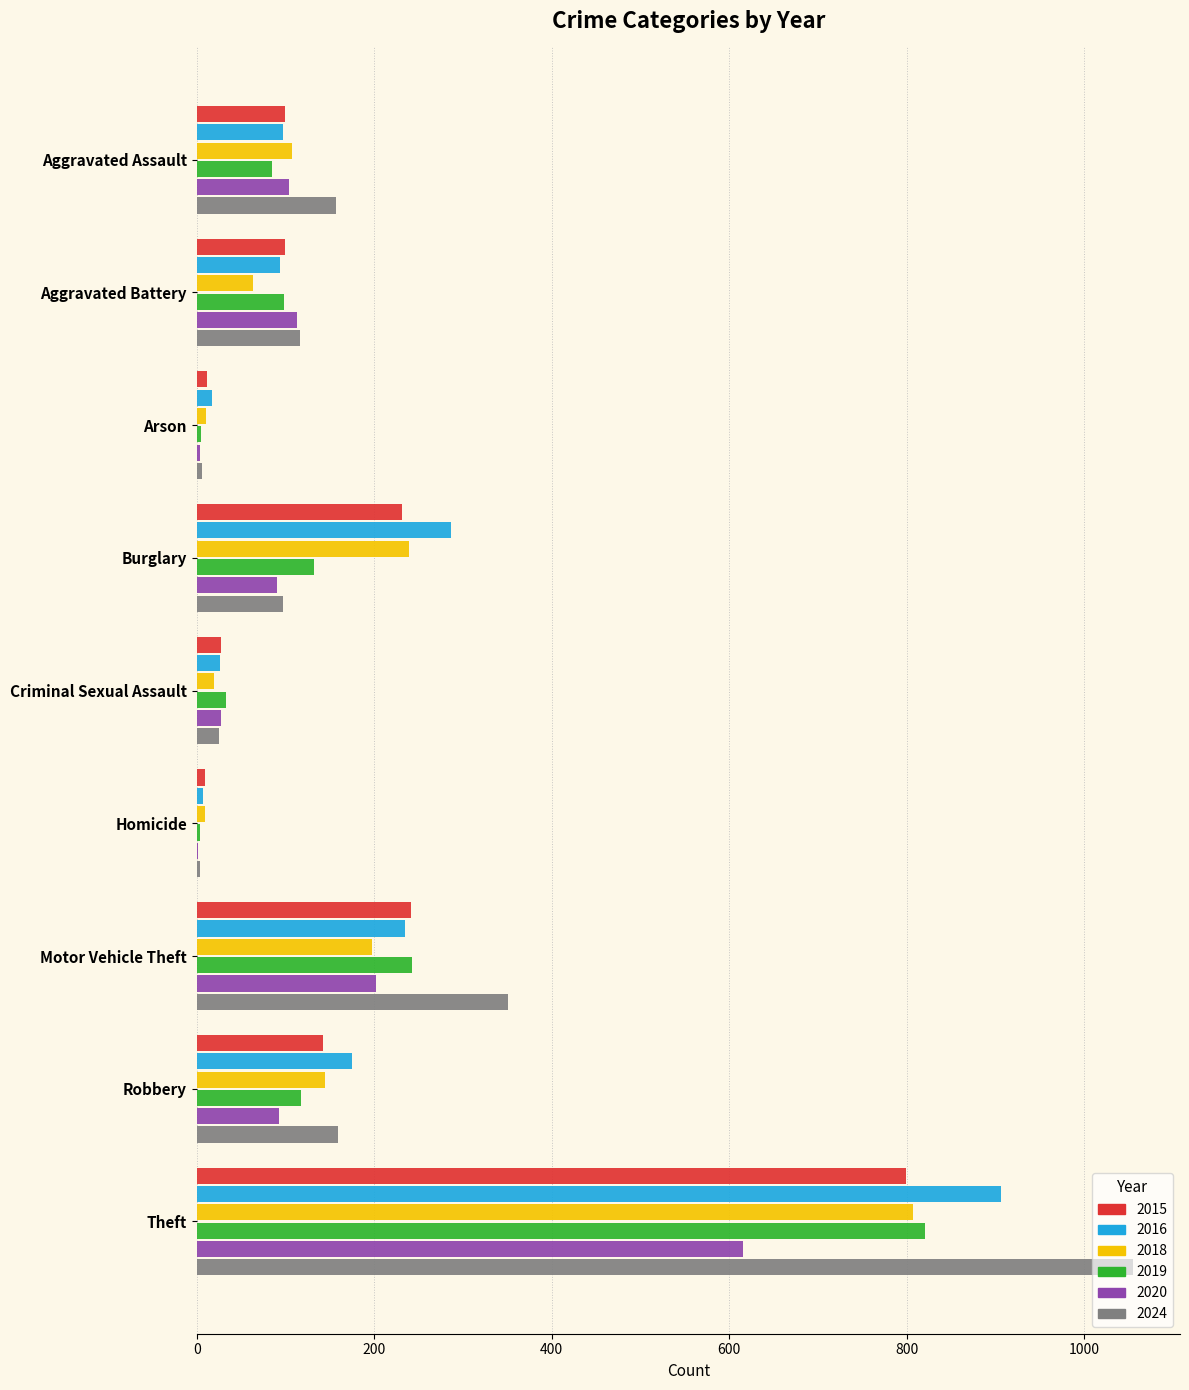

At which category does the chart reach its peak across all series?

Theft